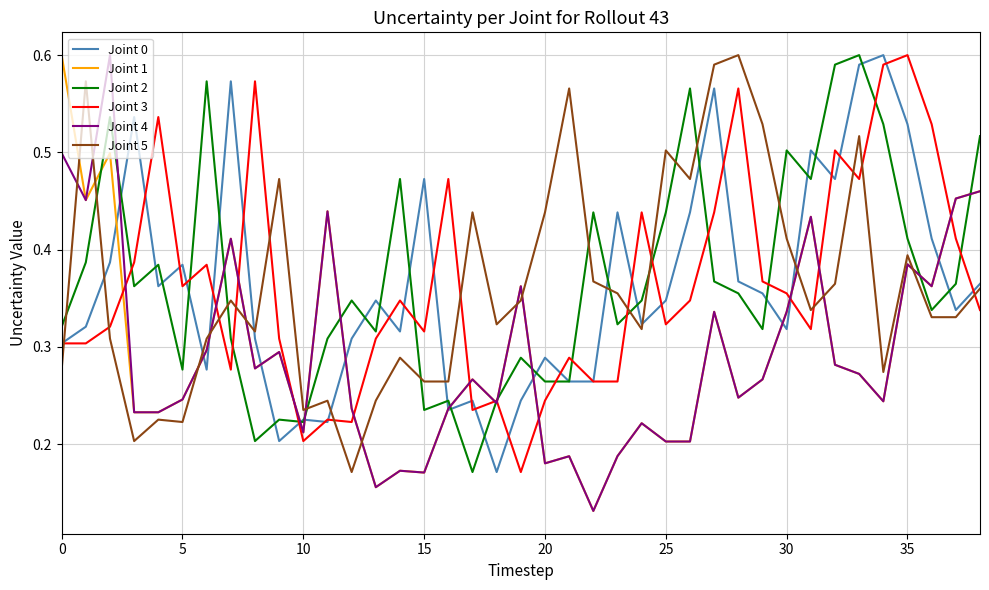

How many lines are shown in the chart?

6